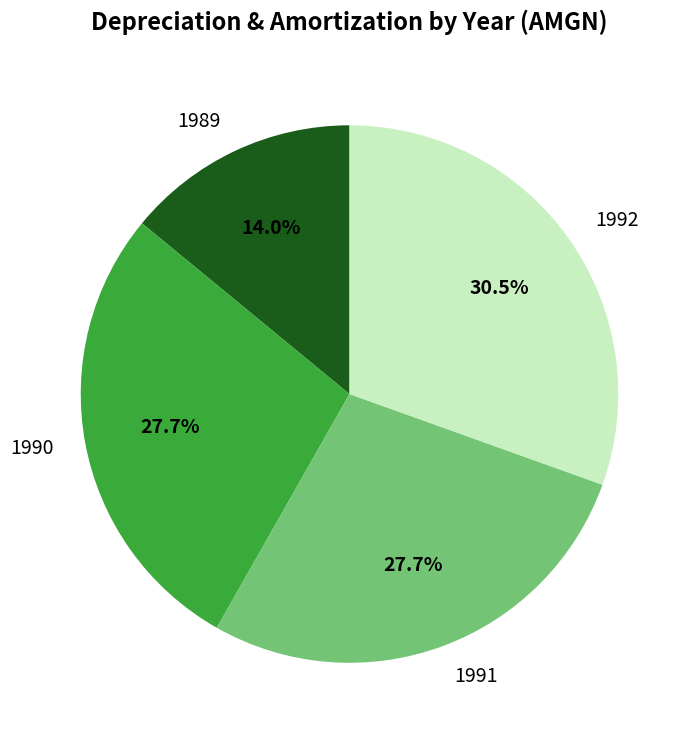

What portion of the pie excludes 1992?

69.5%